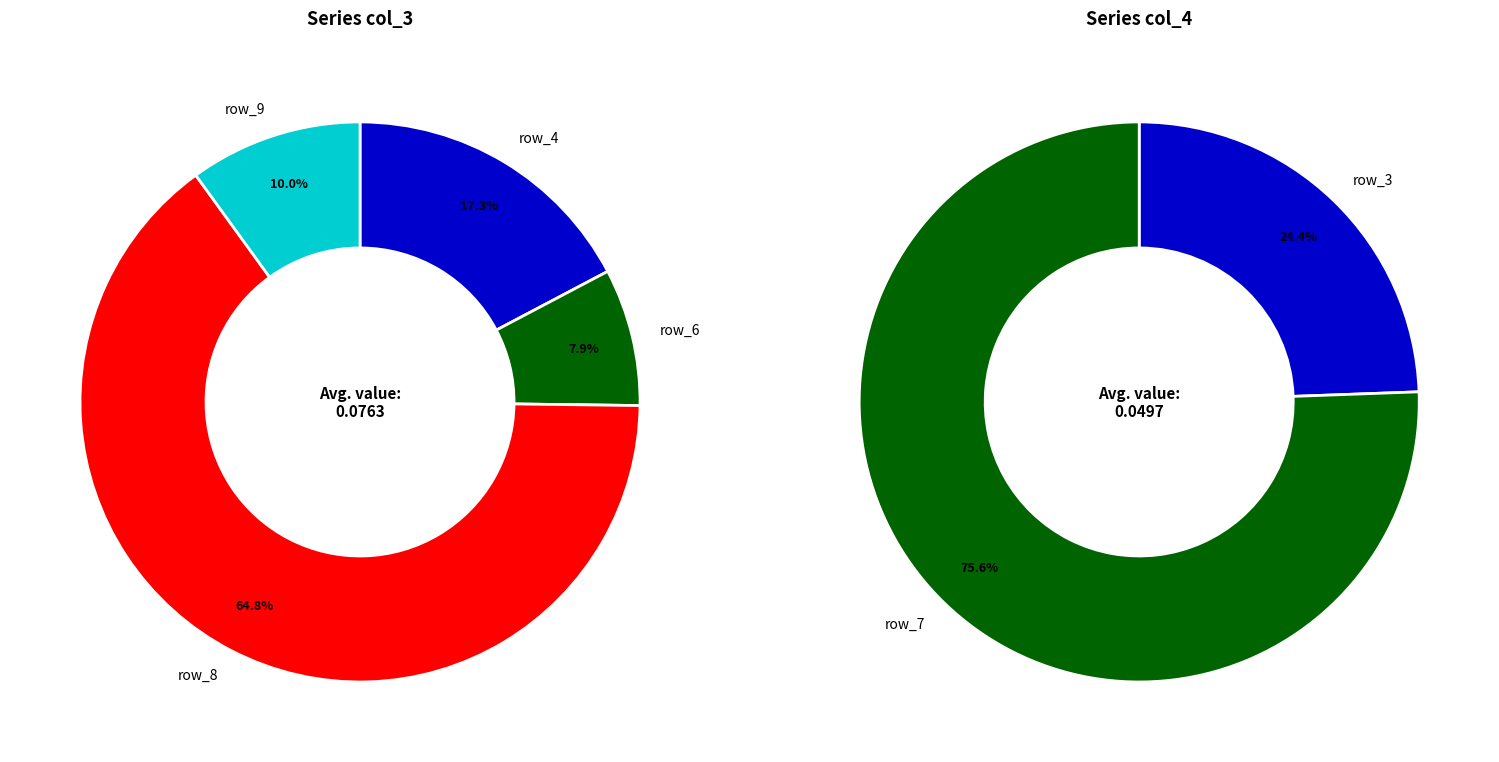

The row_2 slice represents 0% of the pie. True or false?

True